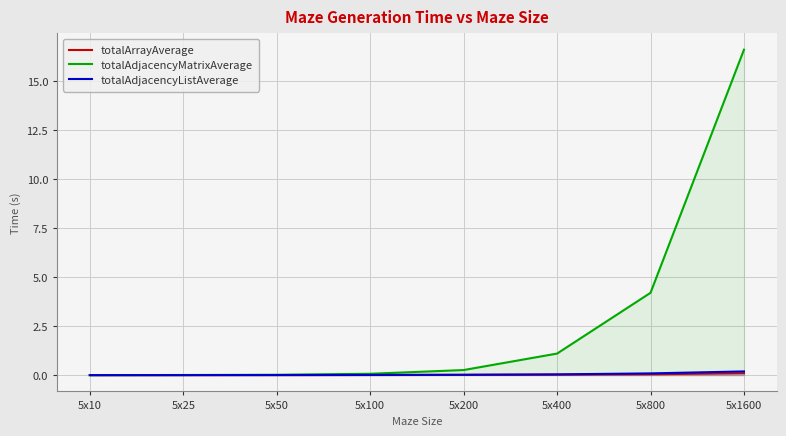

Is the value of totalAdjacencyListAverage at 5x100 greater than the value of totalAdjacencyMatrixAverage at 5x800?

No